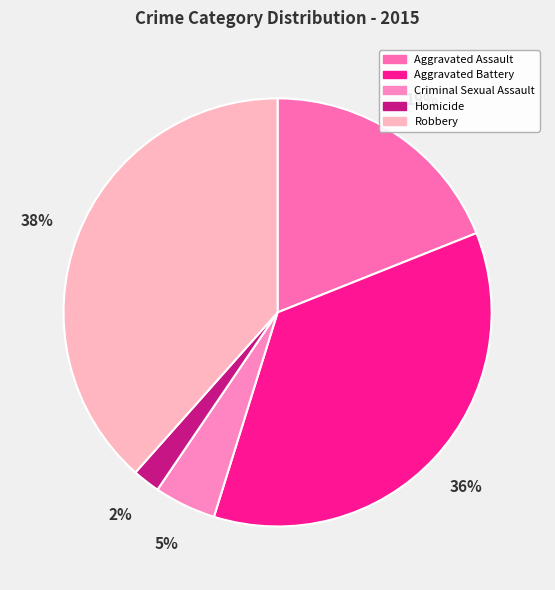

Count the number of slices in the pie.

5